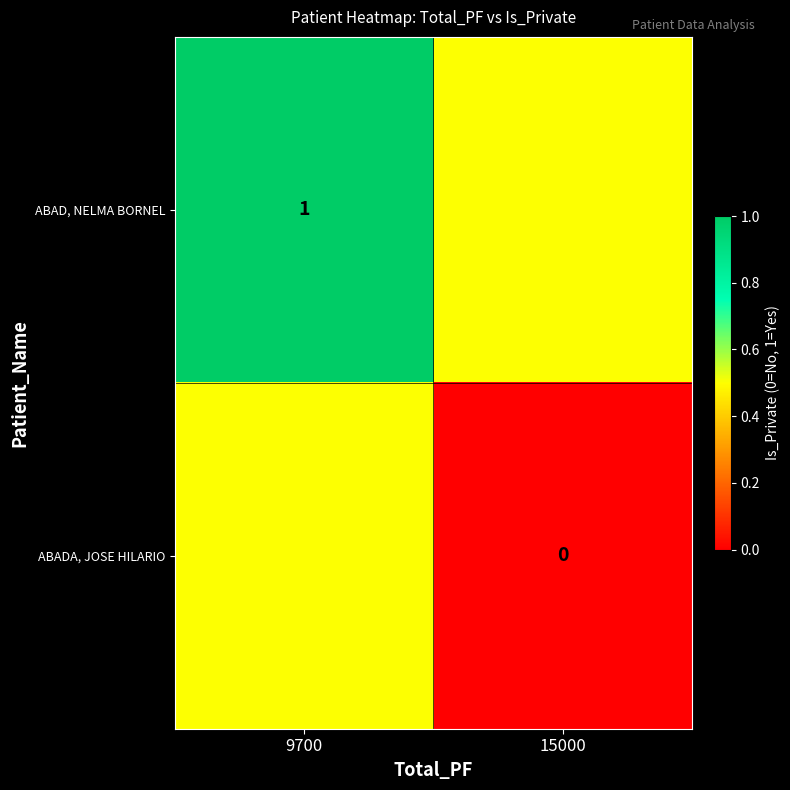

What is the maximum value shown in the chart?

1.0